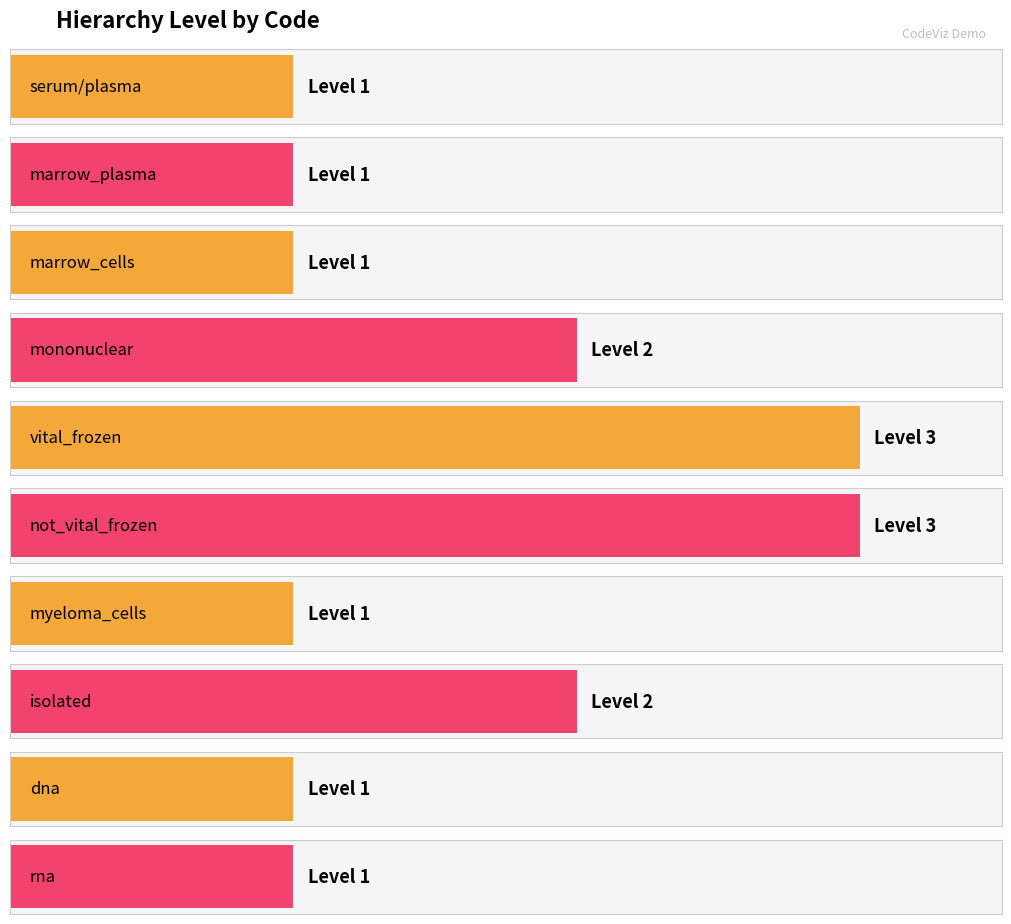

What is the label of the 9th bar from the left?

dna